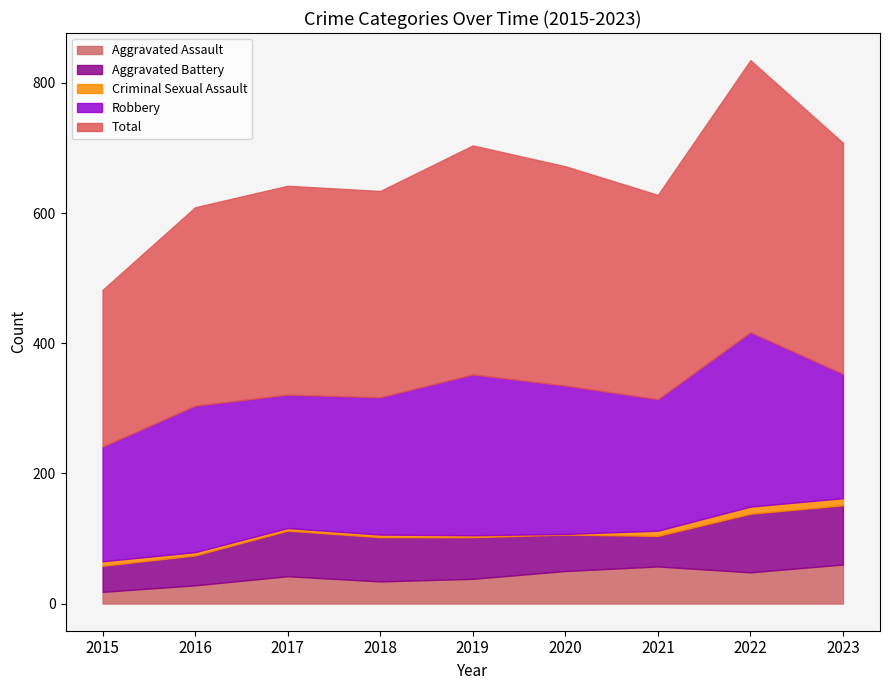

What is the approximate value of Total at 2019, to the nearest 5?

350